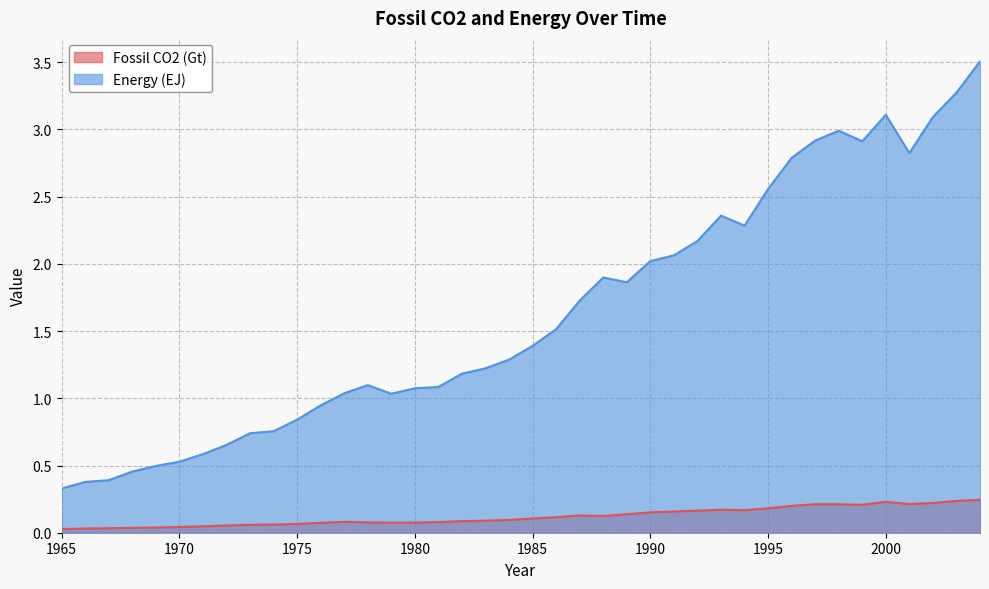

Which series has the largest range (max minus min)?

Energy (EJ)